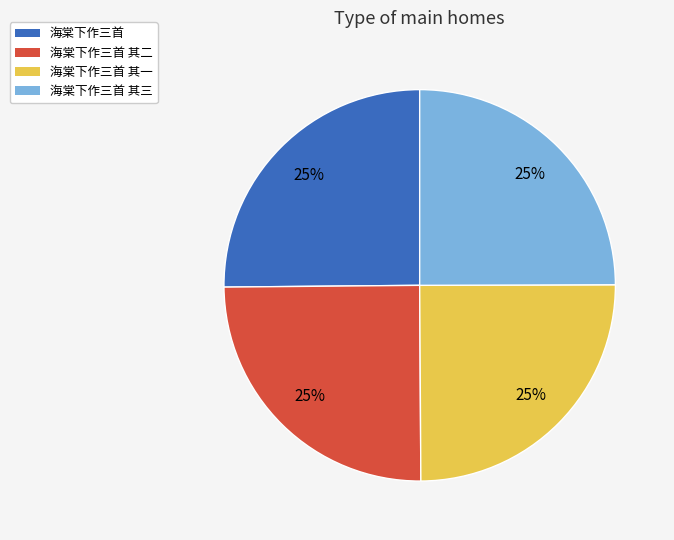

What percentage is the 海棠下作三首 其一 slice, to the nearest percent?

25%